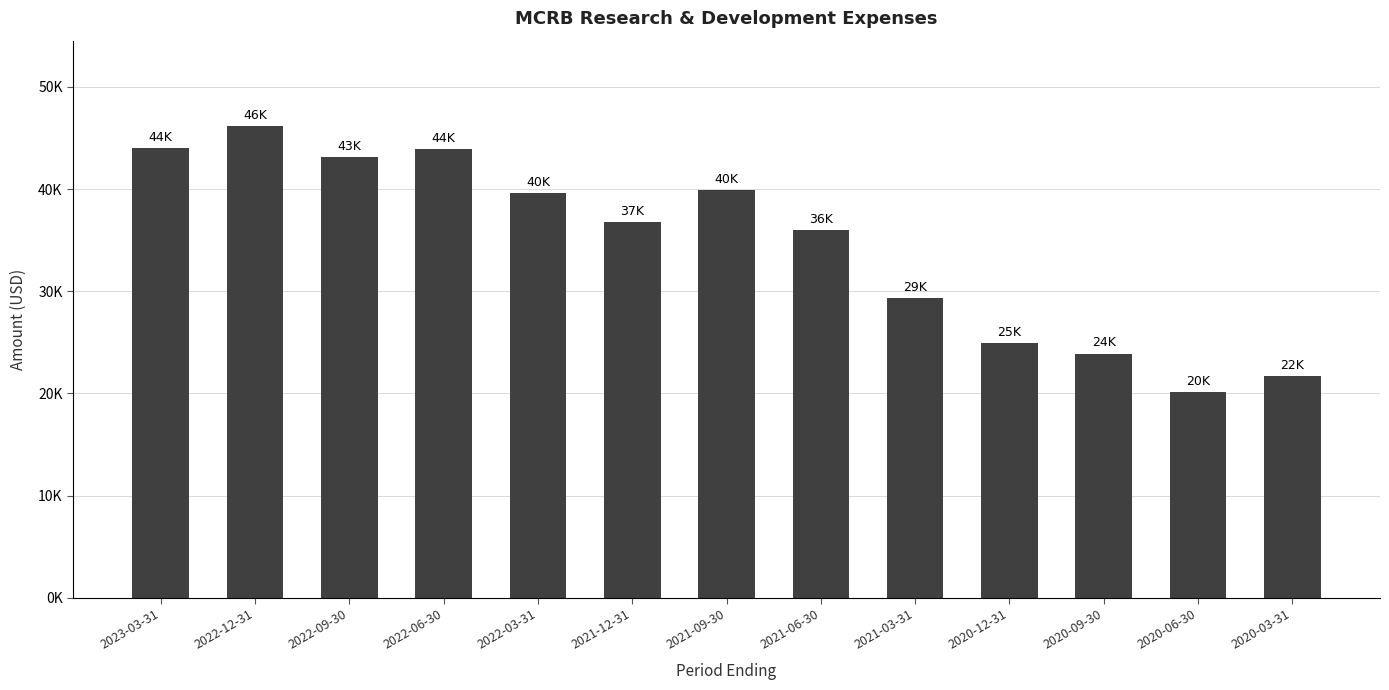

What is the label of the 6th bar from the right?

2021-06-30